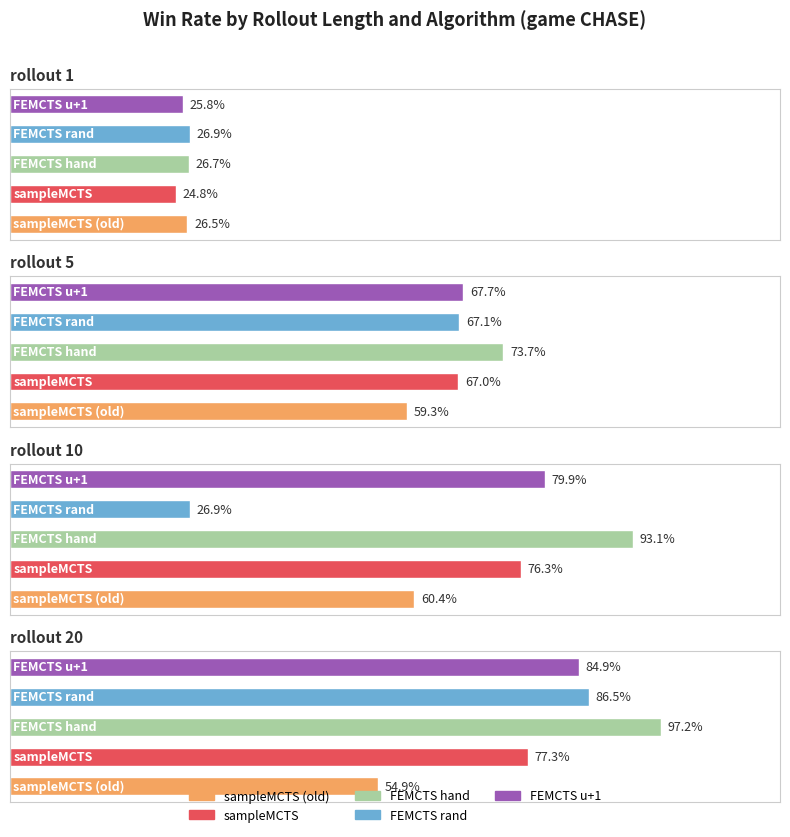

The value of sampleMCTS at rollout 5 is 0.9. True or false?

False